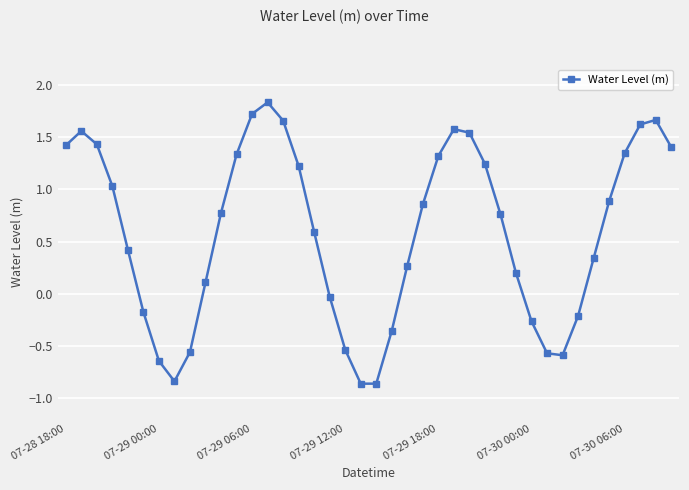

How many data points does each series have?

40